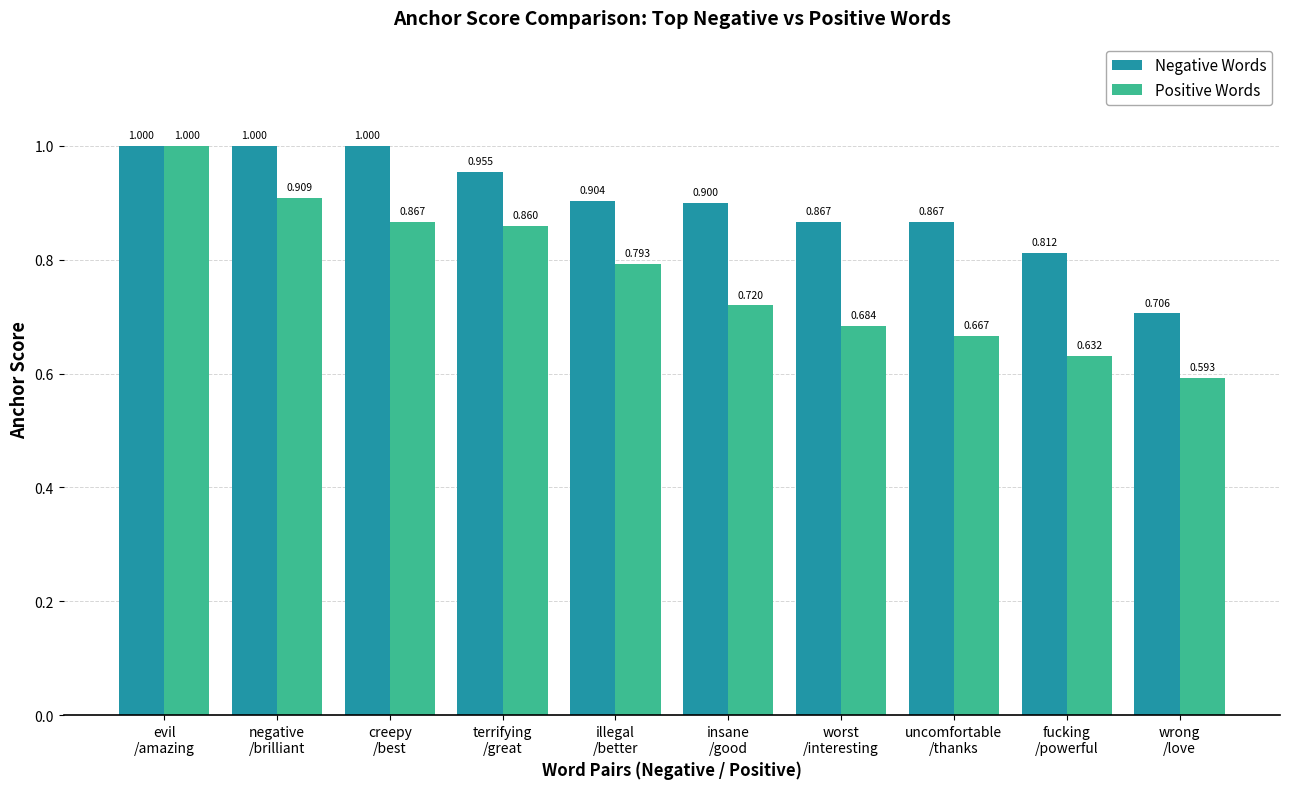

Is the value of Positive Words at evil
/amazing greater than the value of Negative Words at uncomfortable
/thanks?

Yes